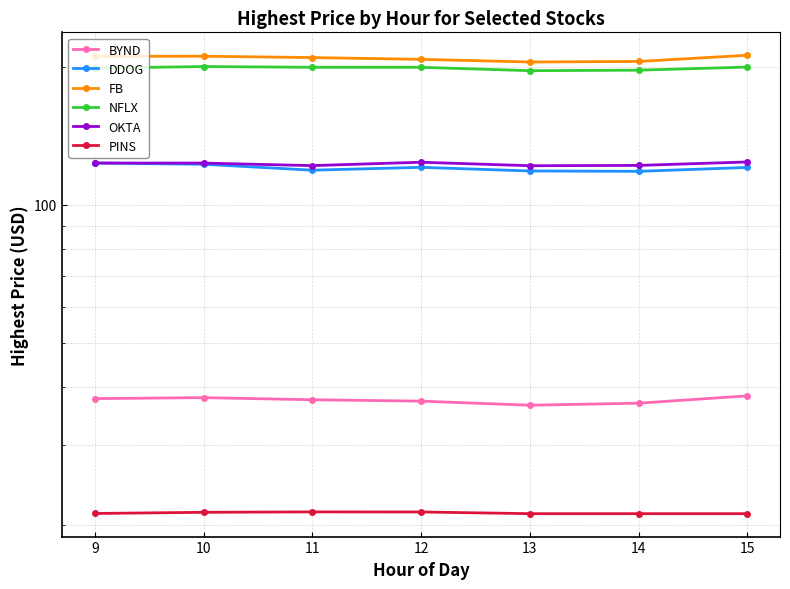

How many distinct data groups are displayed?

6